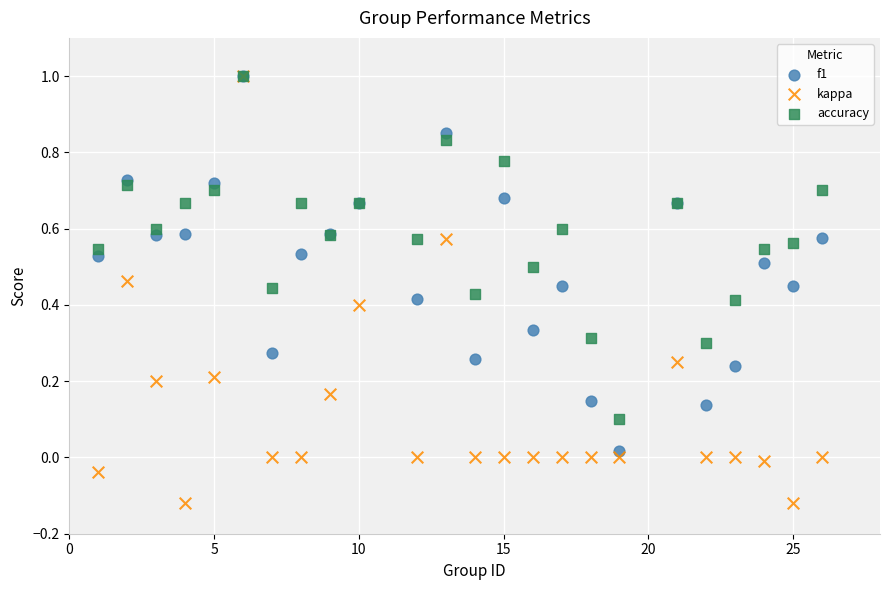

Which series has the largest Y range (max minus min)?

kappa